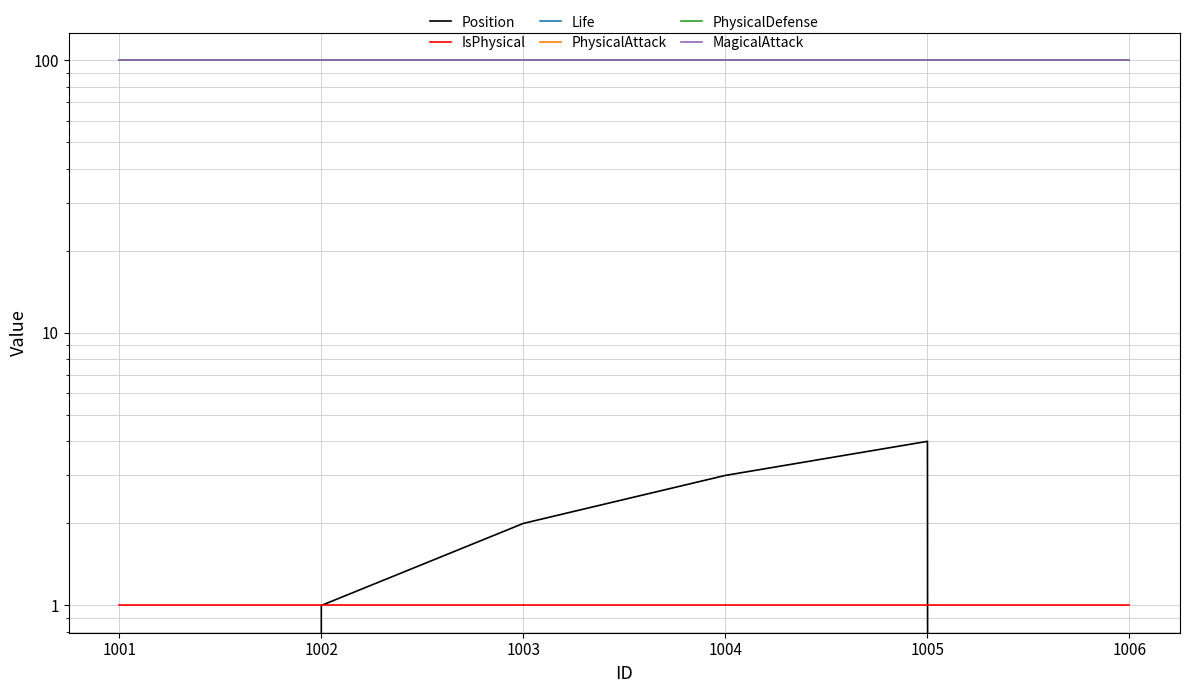

True or false: IsPhysical has a value of 1 at 1005.

False